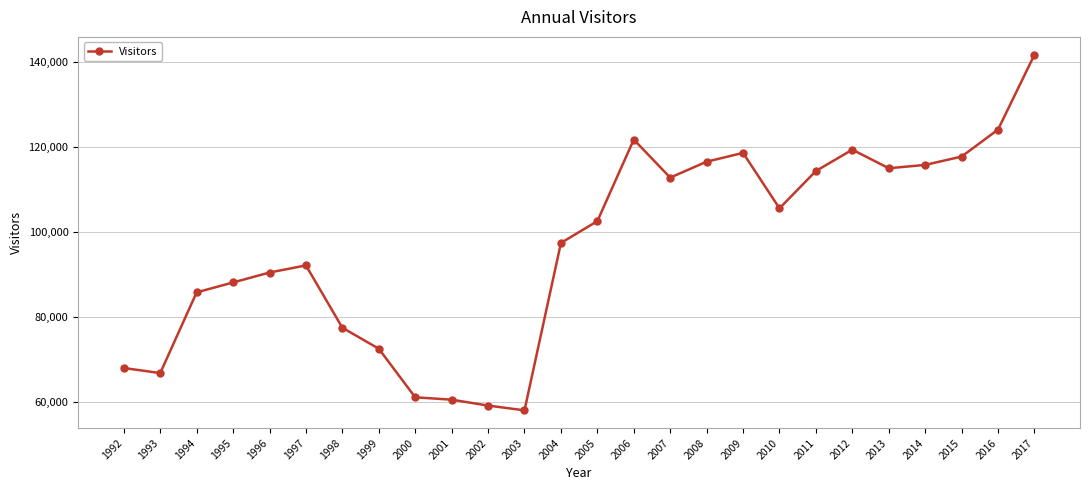

What is the change in value from 2000 to 2013?

+53905